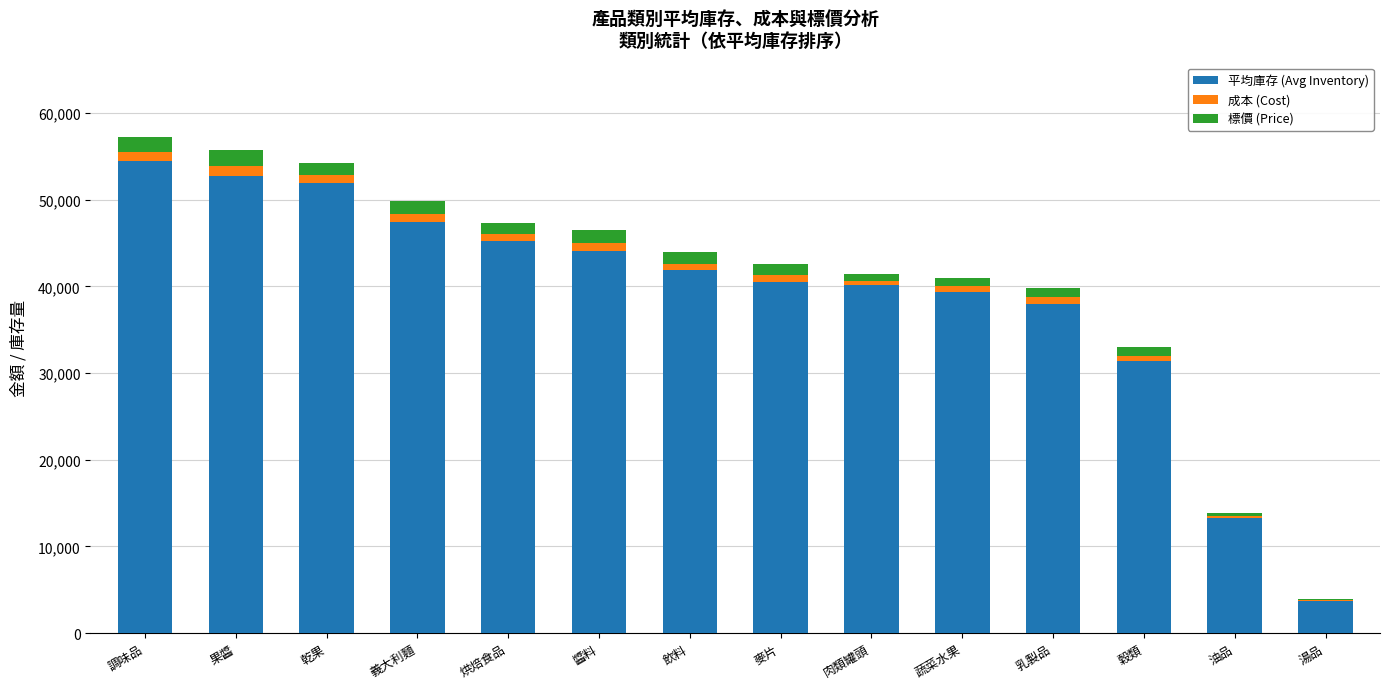

What is the highest value of the 平均庫存 (Avg Inventory) series?

54450